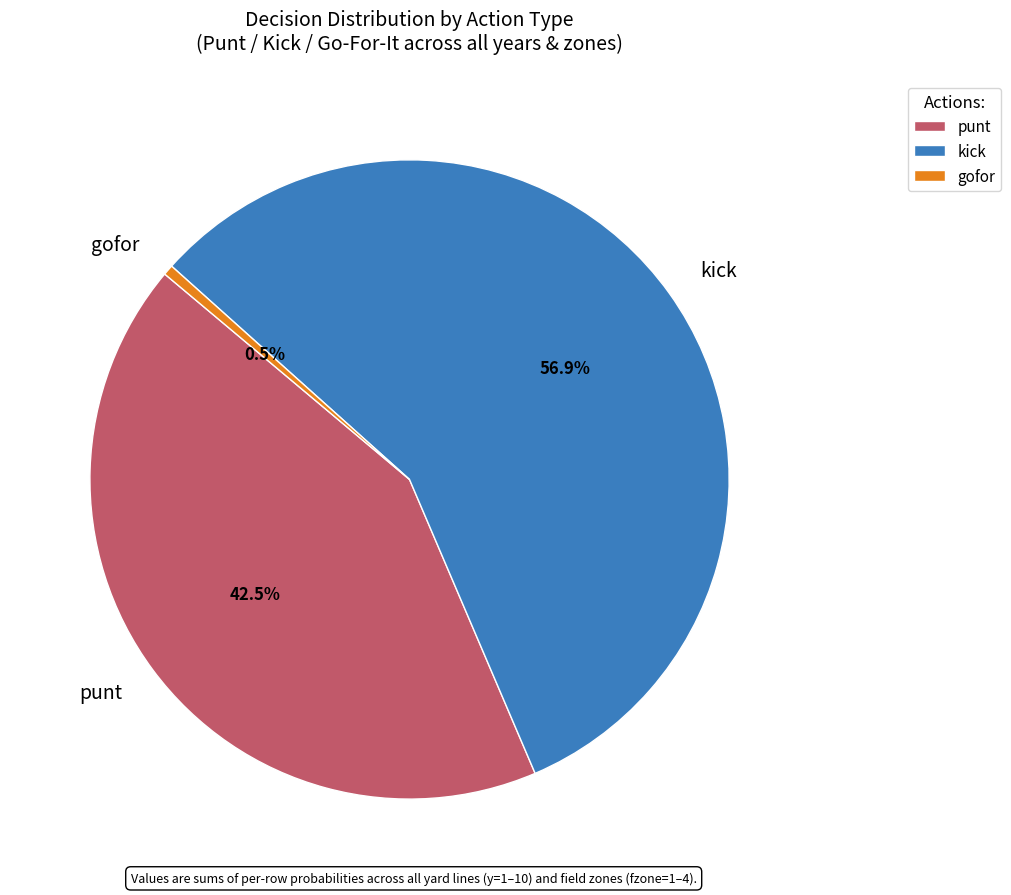

To the nearest percent, what is the average slice percentage?

33%